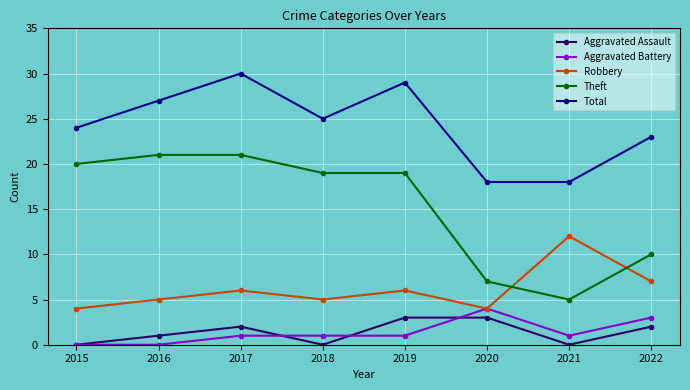

What is the total value across all series at 2017?

60